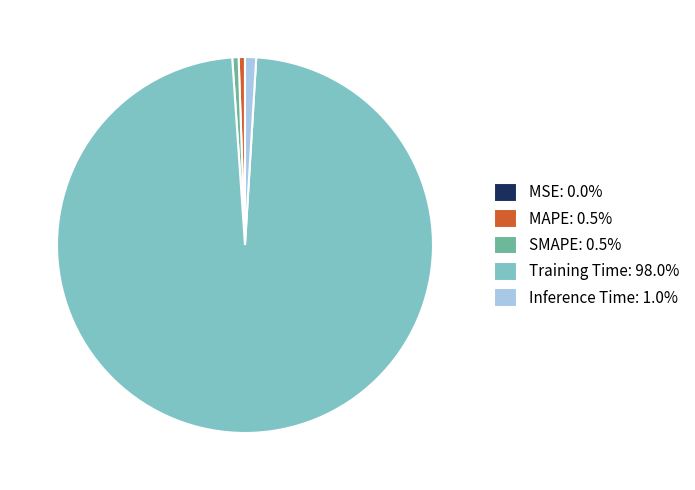

Is Inference Time: 1.0% the majority of the pie?

No